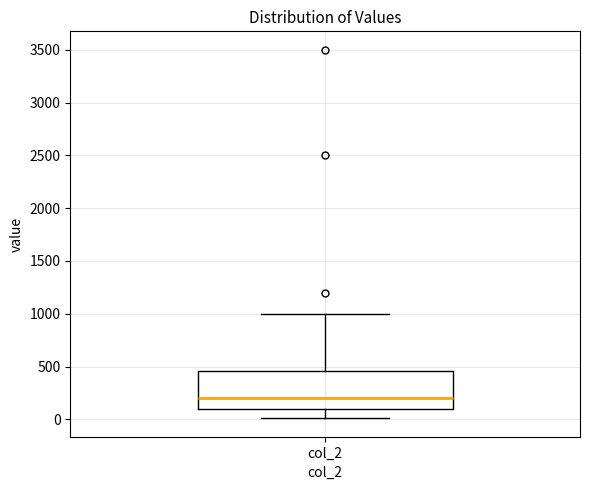

Transcribe this box plot: give where the median line is, the range the box spans, and where the two whiskers end, as read against the y-axis. The values are not printed on the chart, so give them approximately, as read against the axis.

median 200, box 100 to 450, whiskers 0 to 1000